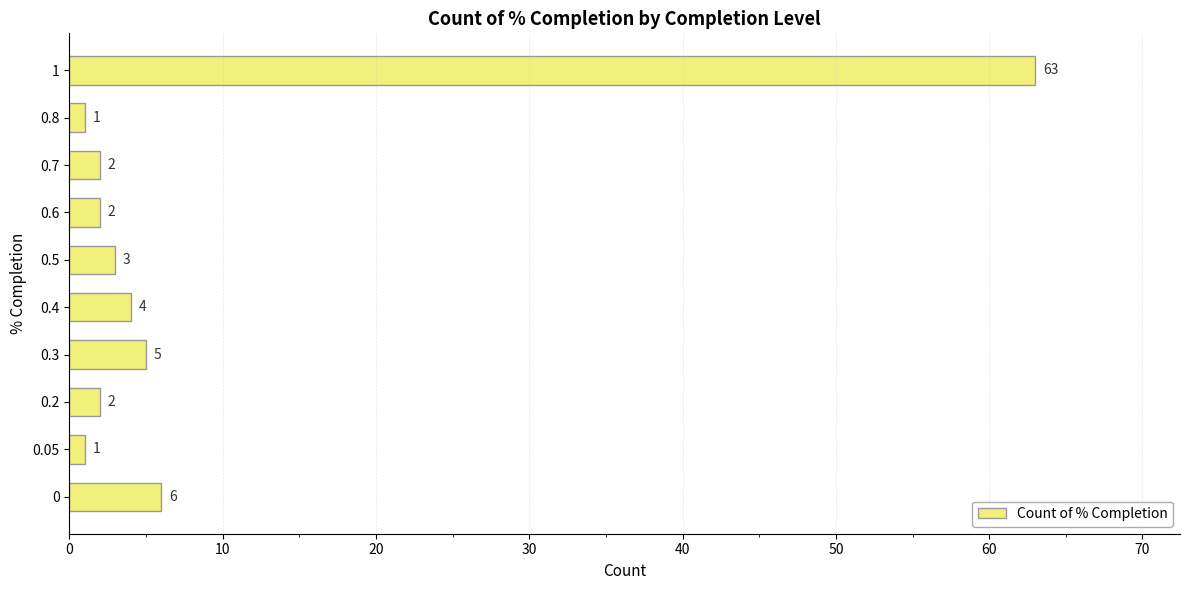

What is the maximum value shown in the chart?

63